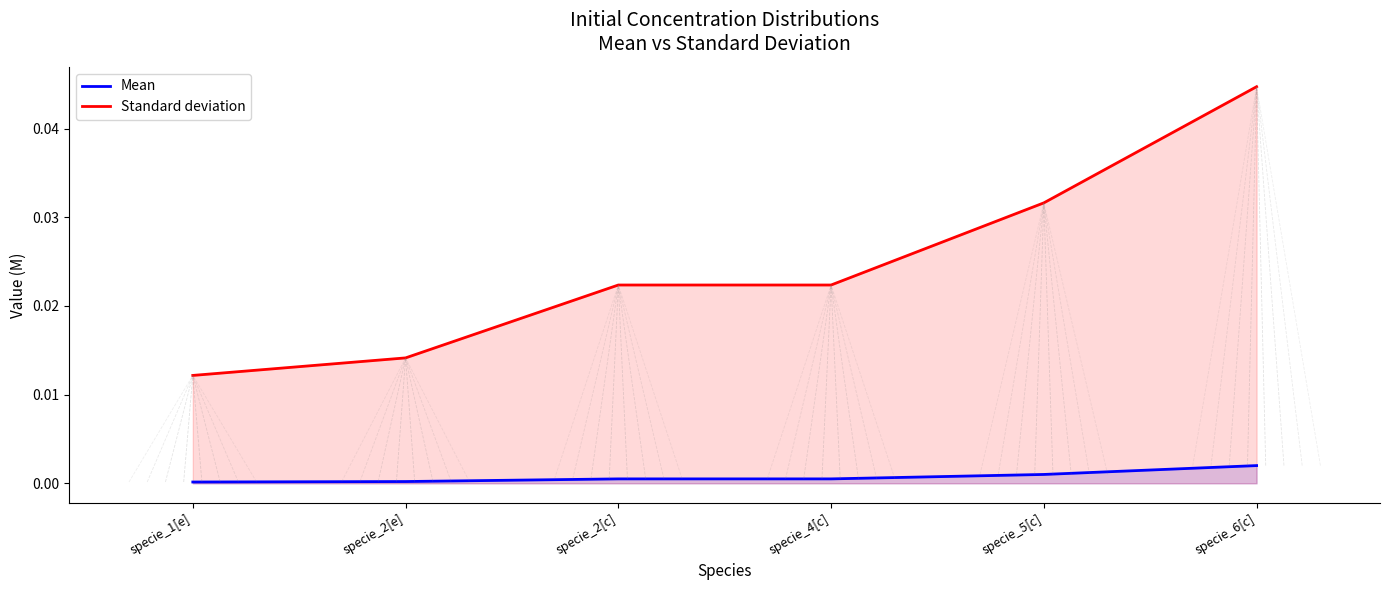

Rank the categories by Mean value from highest to lowest.

specie_6[c], specie_5[c], specie_2[c], specie_4[c], specie_2[e], specie_1[e]